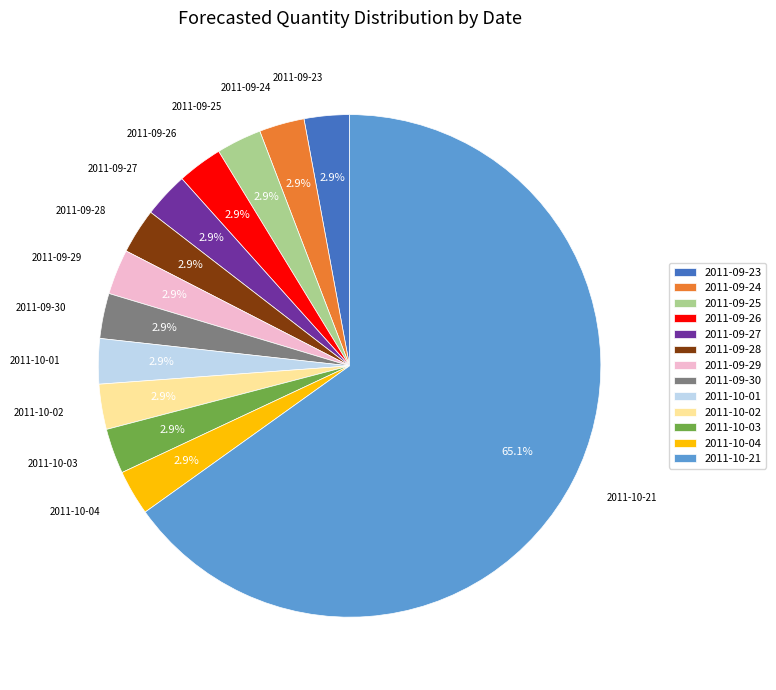

To the nearest percent, what is the combined percentage of 2011-09-30 and 2011-10-04?

6%